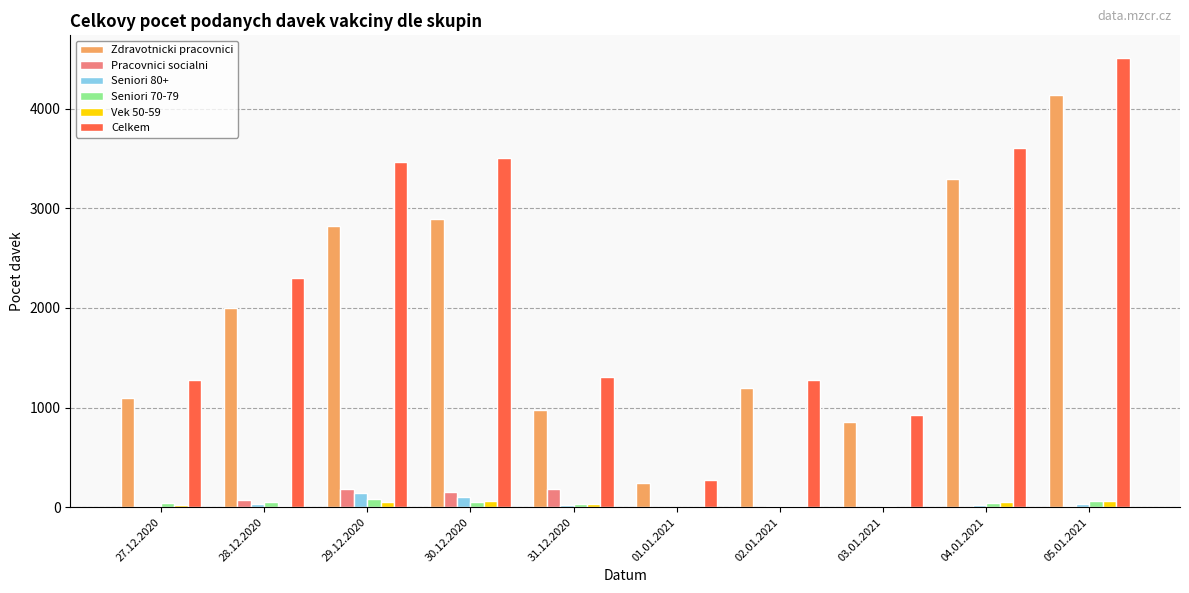

The value of Celkem at 30.12.2020 is 1821. True or false?

False